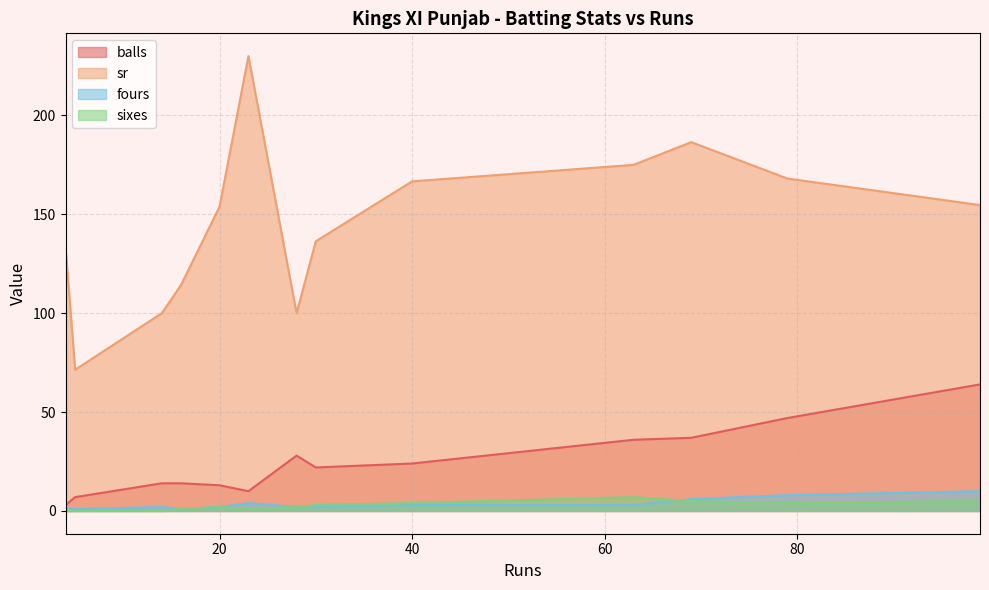

List the labels in order of balls value, largest first.

99, 79, 69, 63, 28, 40, 30, 14, 16, 20, 23, 5, 4